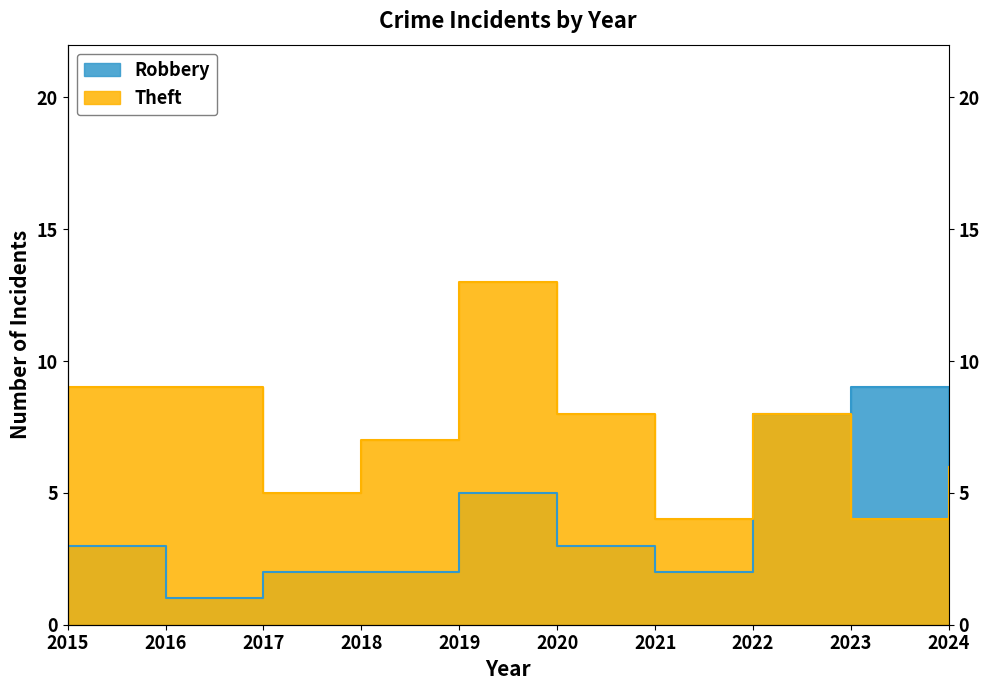

True or false: Theft has a value of 8 at 2024.

False